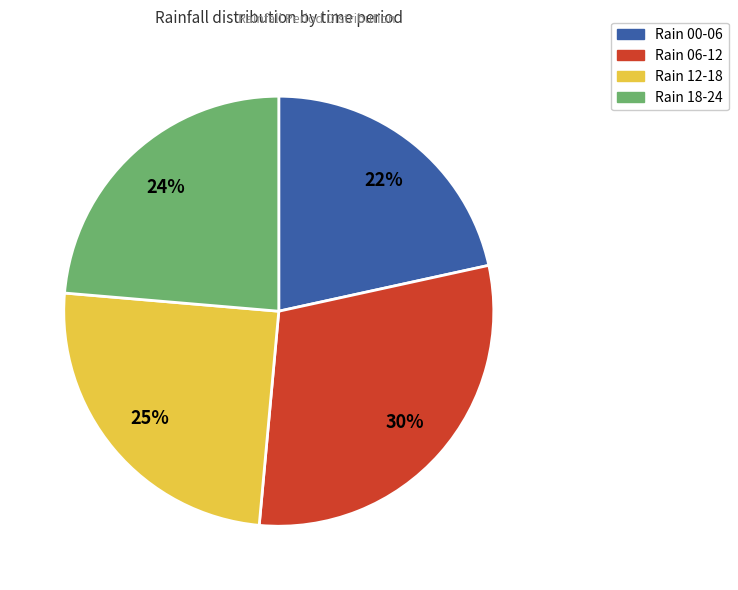

Which slice is the smallest?

Rain 00-06